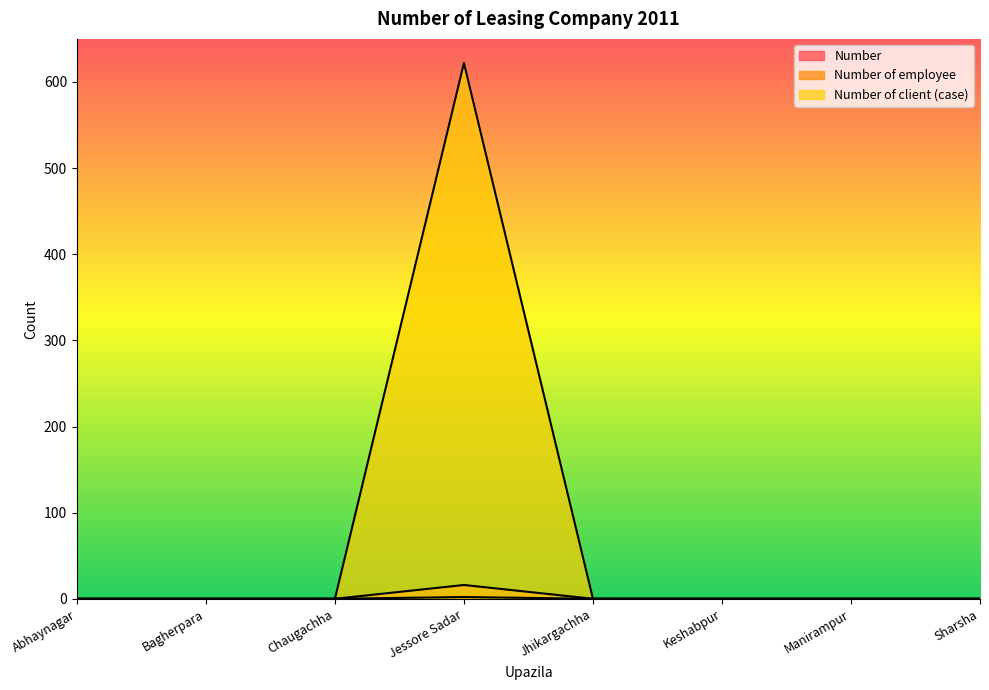

The value of Number at Jessore Sadar is 1. True or false?

False